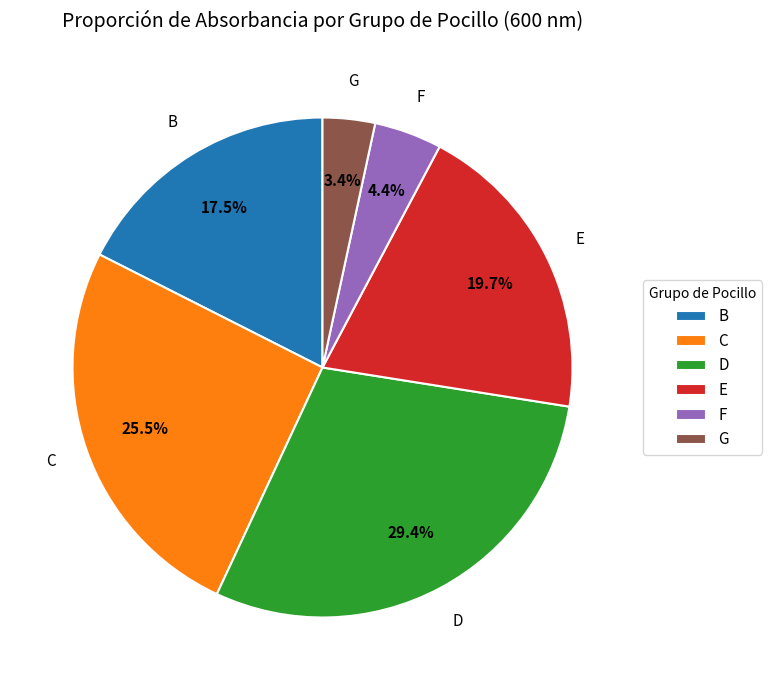

Count the number of slices in the pie.

6